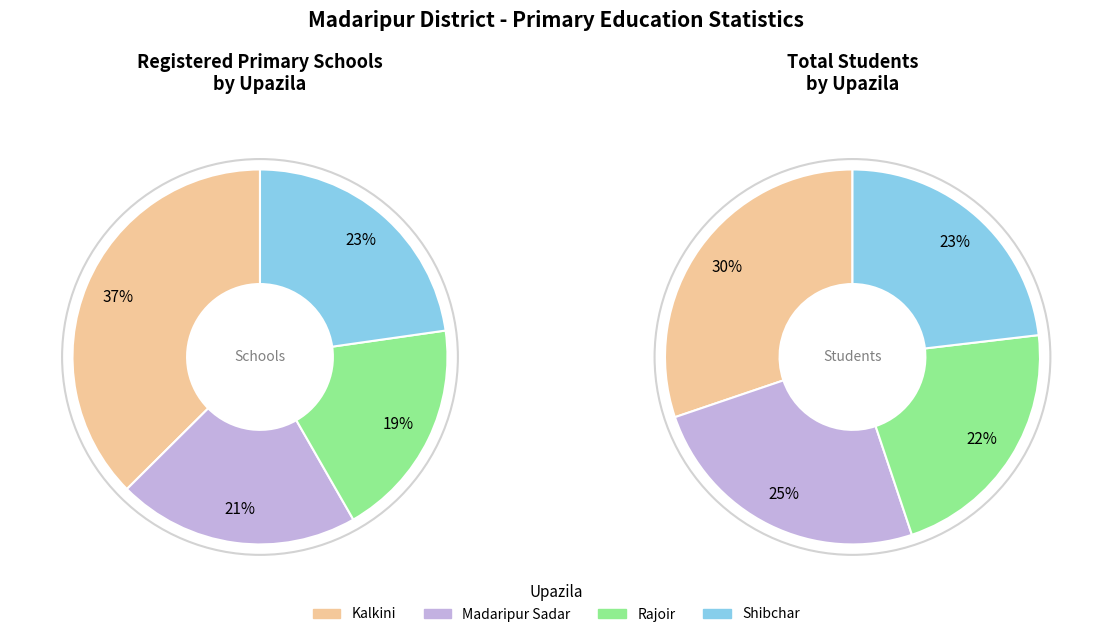

Is there a majority slice in this chart?

No